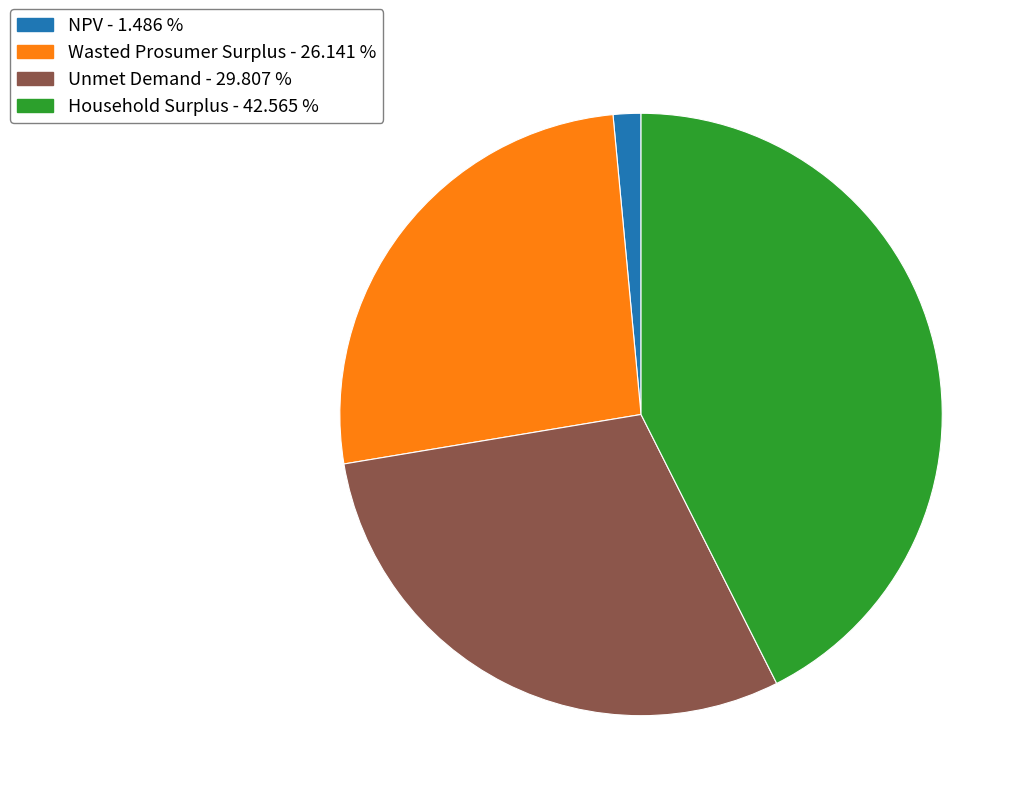

Which category has the smallest portion of the pie?

NPV